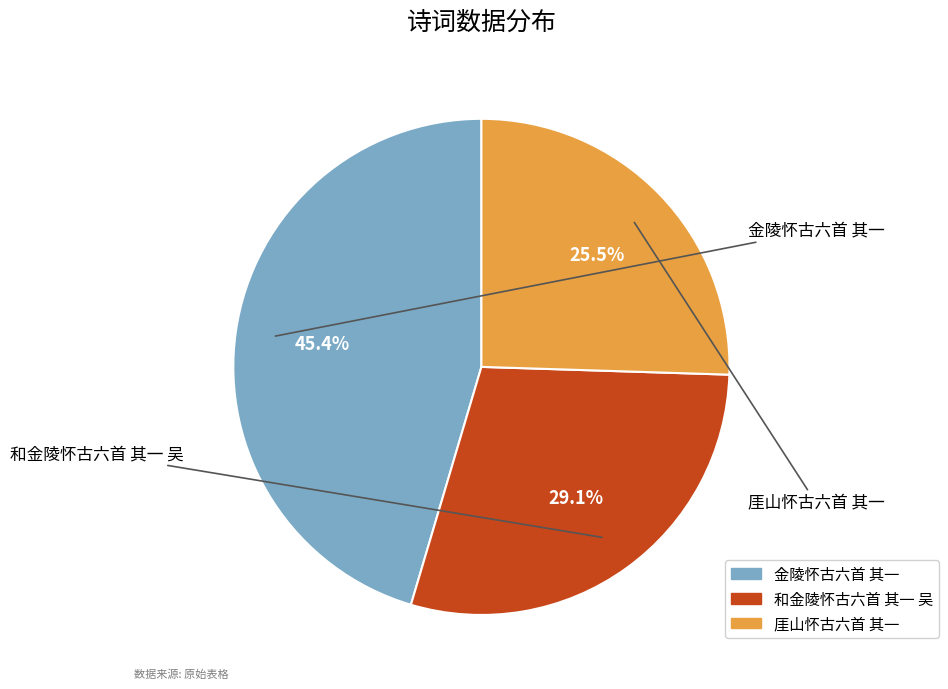

Is there a majority slice in this chart?

No